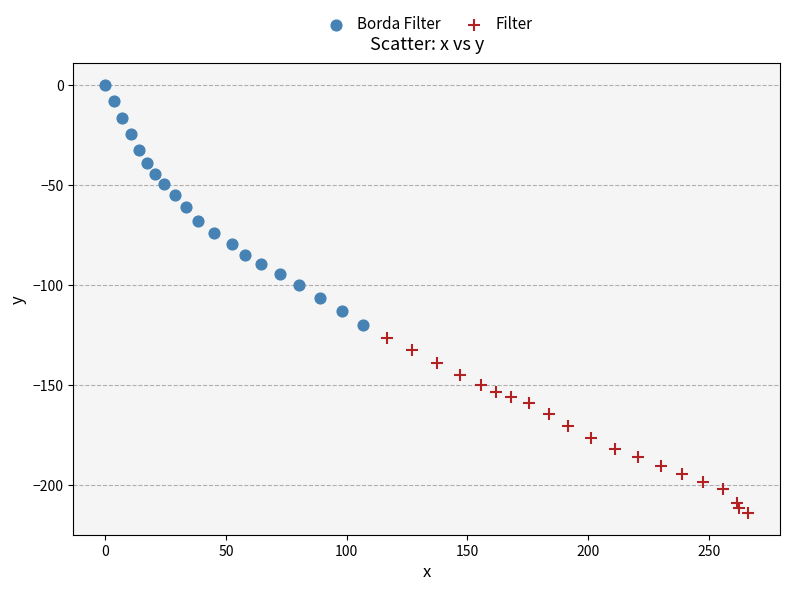

Which series contains the highest Y value?

Borda Filter